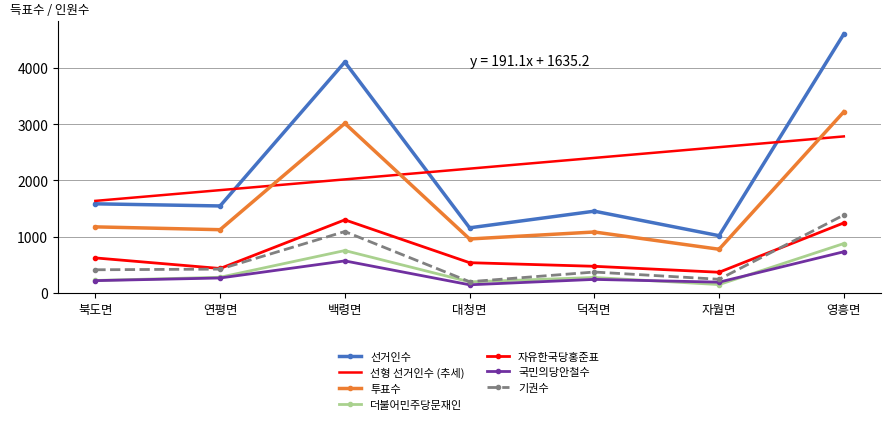

Count the number of data series in this chart.

7